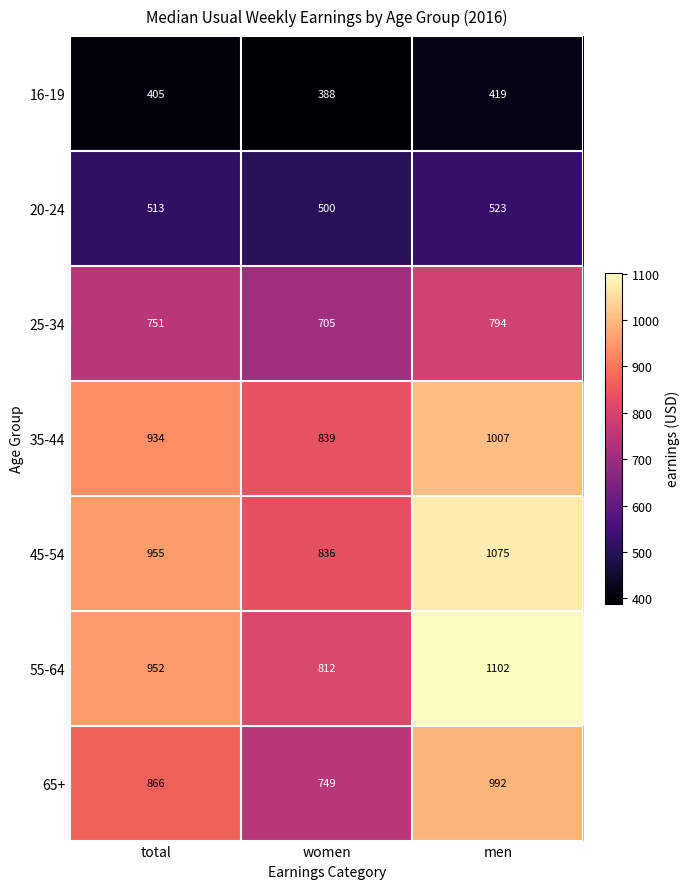

Rank the series by their maximum value, from lowest to highest.

16-19, 20-24, 25-34, 65+, 35-44, 45-54, 55-64